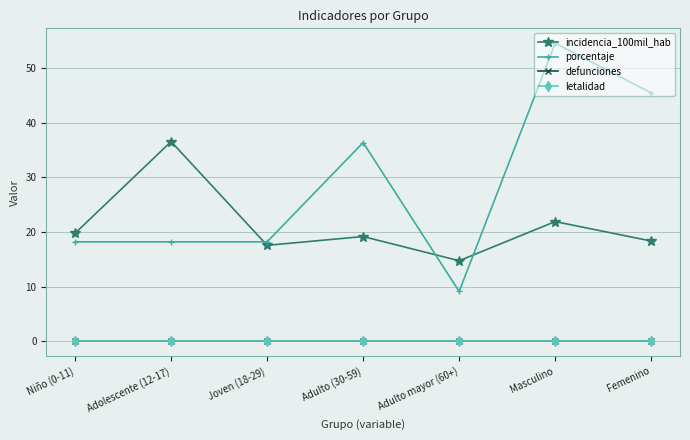

Between Masculino and Niño (0-11), which is larger?

Masculino